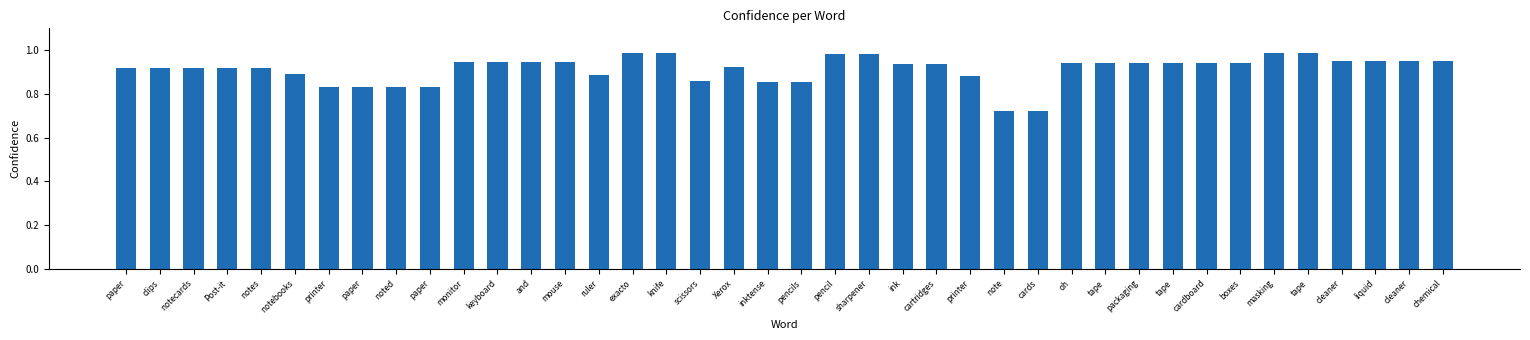

Count the number of categories in the chart.

40